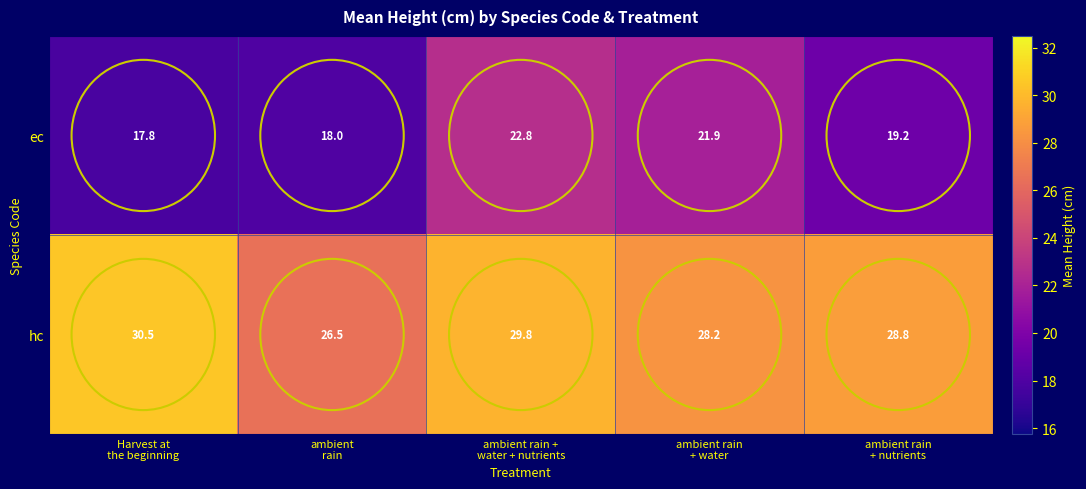

Rank the series by their average value, from lowest to highest.

ec, hc